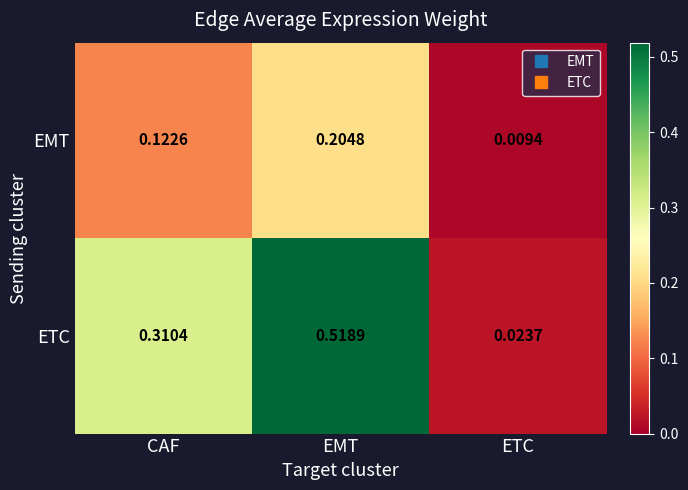

Is the value of ETC at EMT greater than the value of EMT at EMT?

Yes